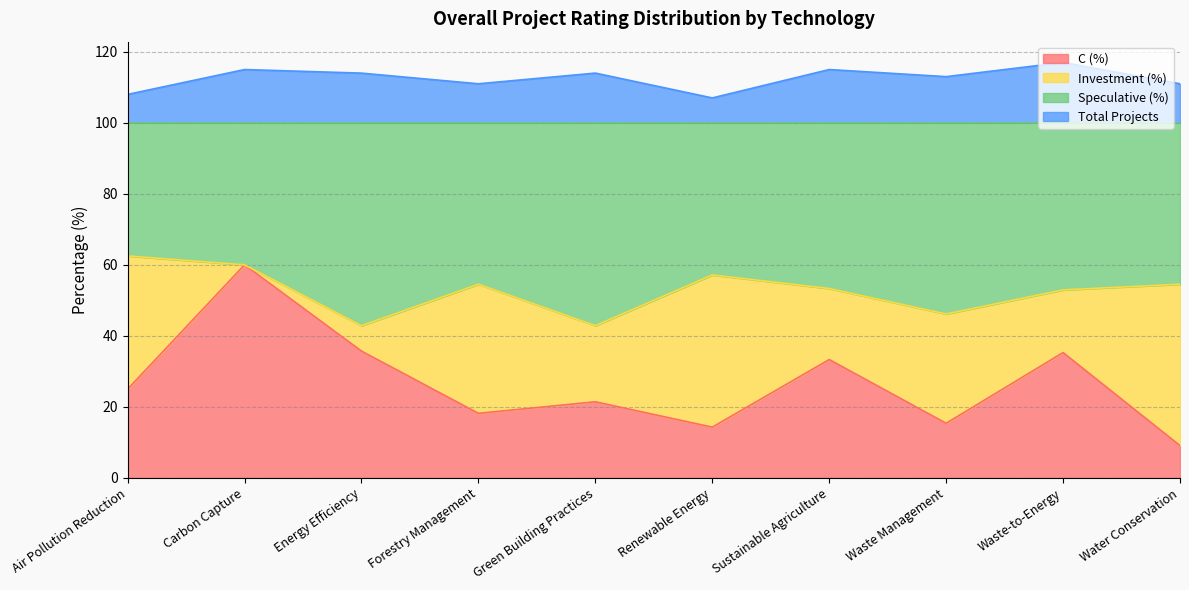

The C (%) series shows 33.3 at Sustainable Agriculture. True or false?

True